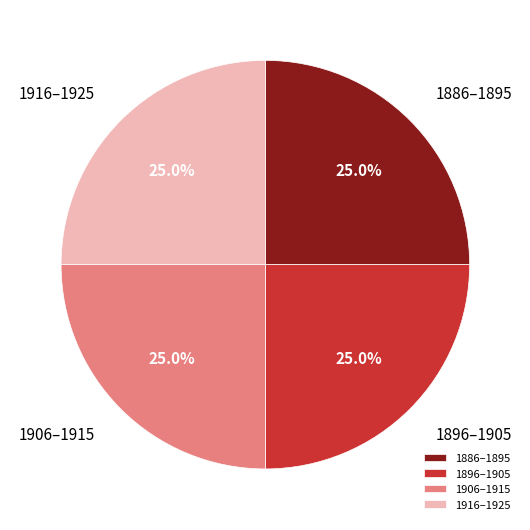

How many segments does this pie chart have?

4